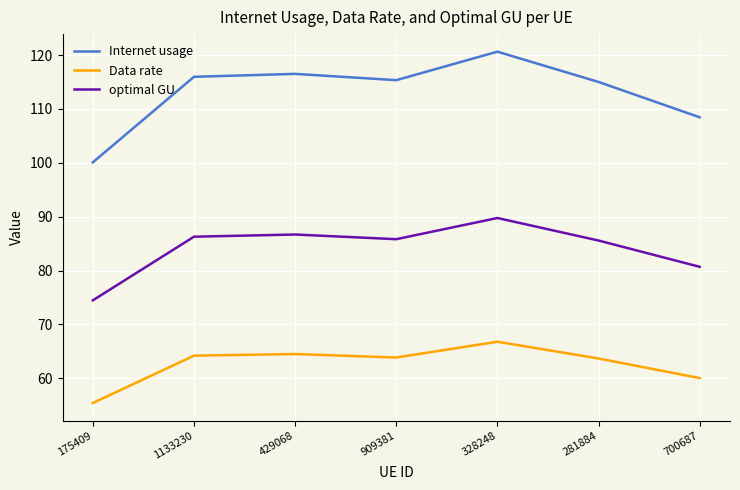

Which series changed the most between 328248 and 281884?

Internet usage